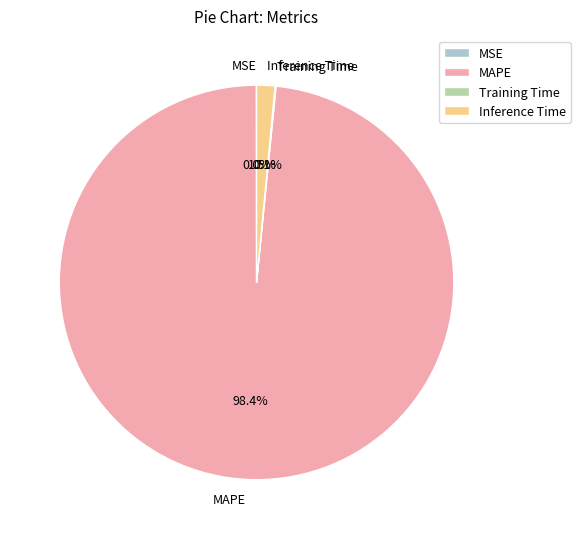

How much of the chart is everything except Inference Time?

98.5%